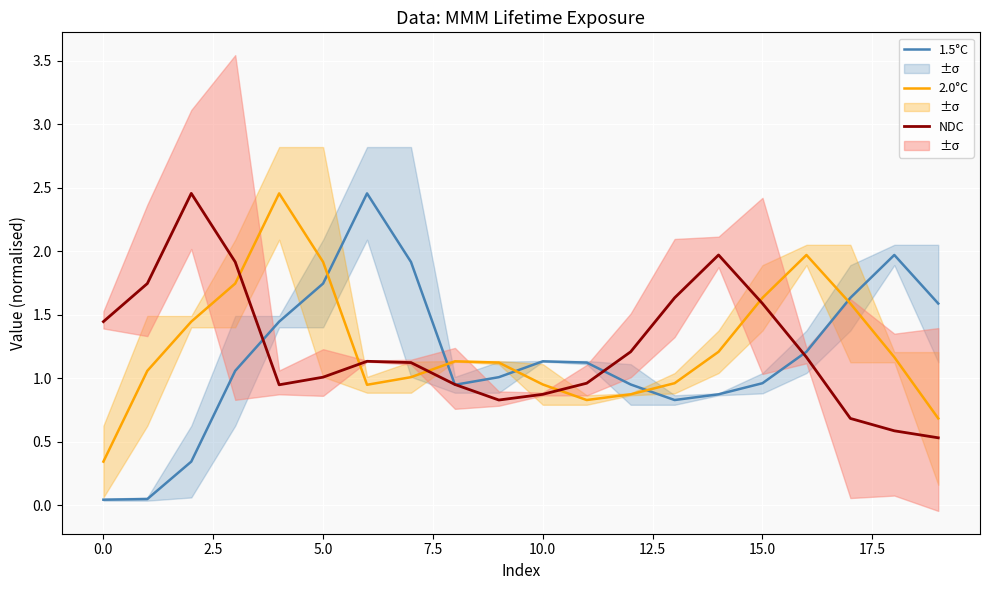

True or false: NDC has a value of 0.9 at 10.0.

True